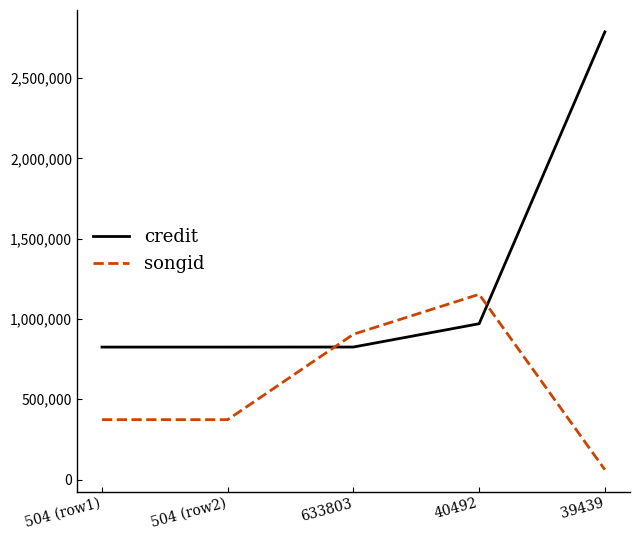

What is the difference between the maximum and minimum values in the credit series?

1963223